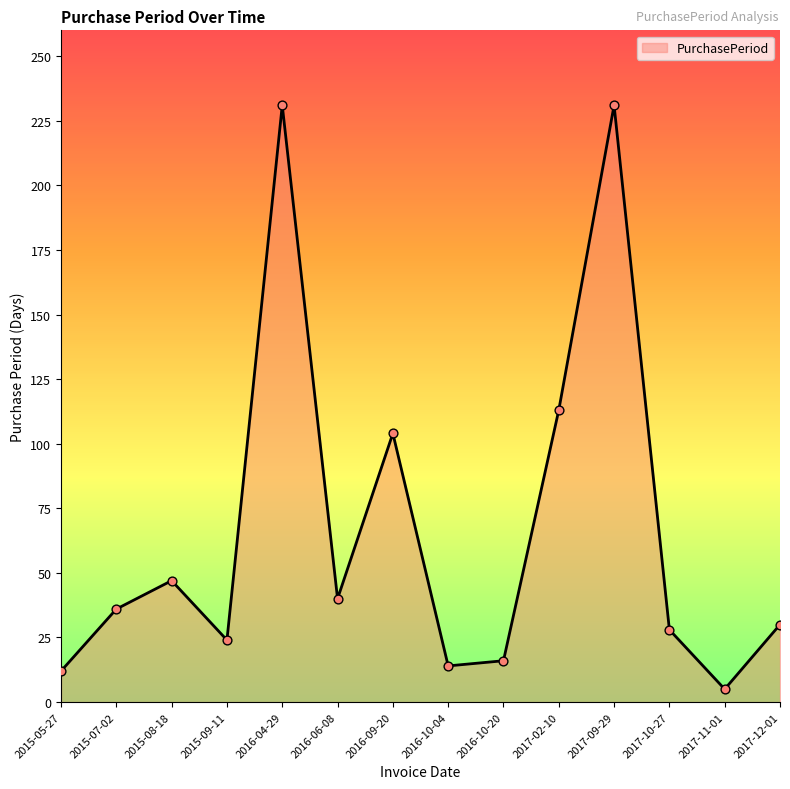

What is the change in value from 2015-08-18 to 2017-10-27?

-19